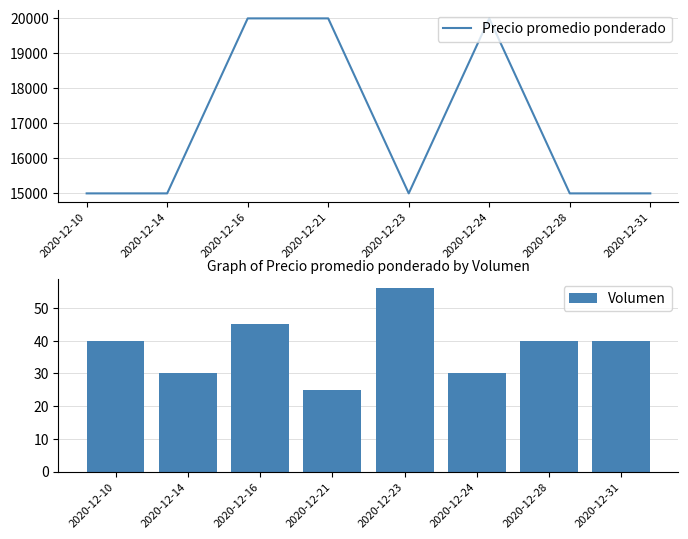

The Volumen series shows 10 at 2020-12-10. True or false?

False